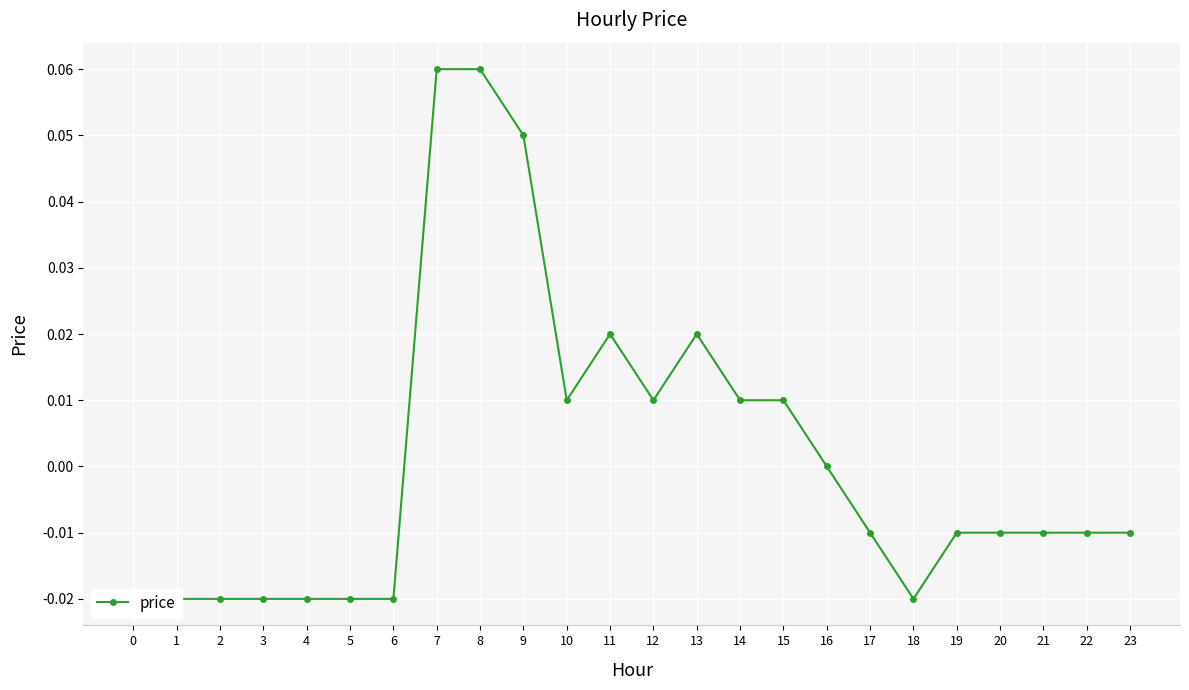

How many lines are shown in the chart?

1